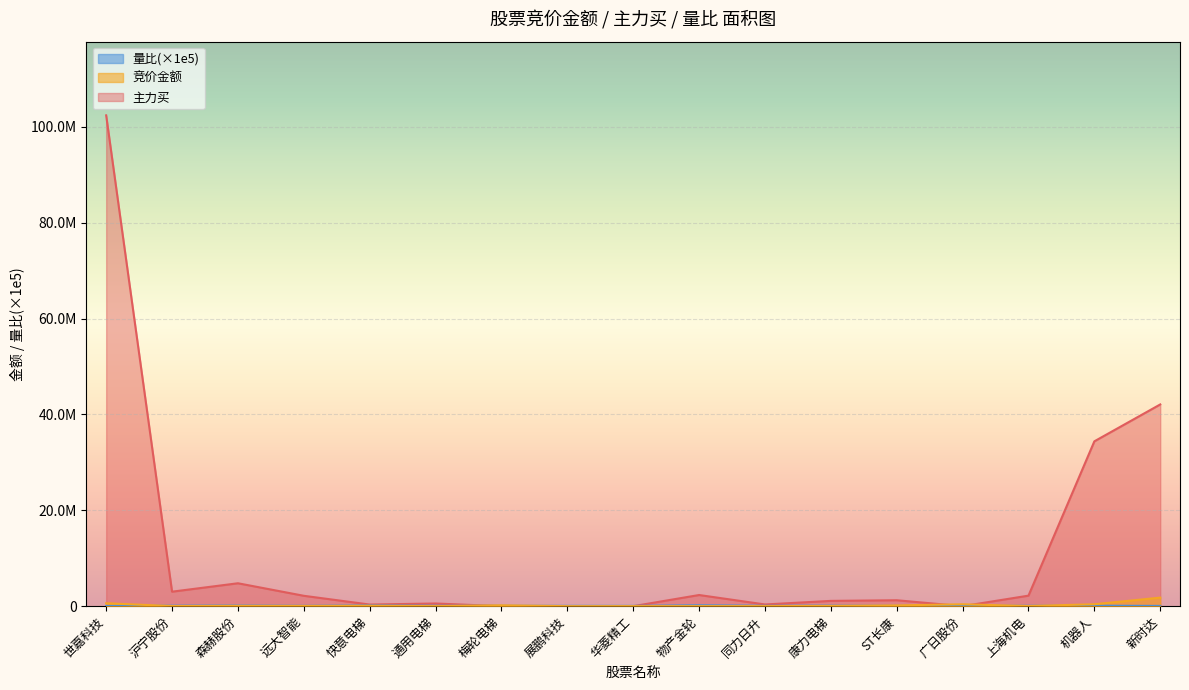

How many lines are shown in the chart?

3